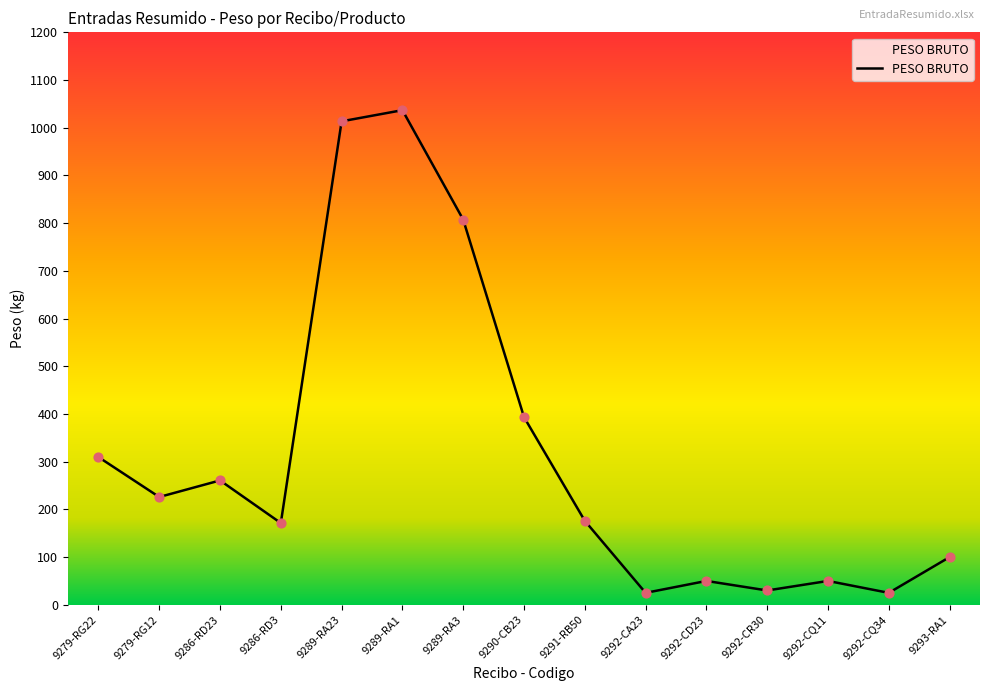

What is the change in value from 9286-RD3 to 9292-CA23?

-146.4